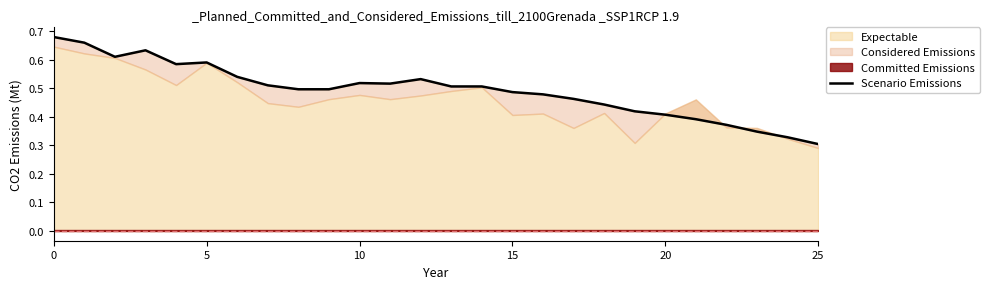

At which label is the value closest to 0?

25